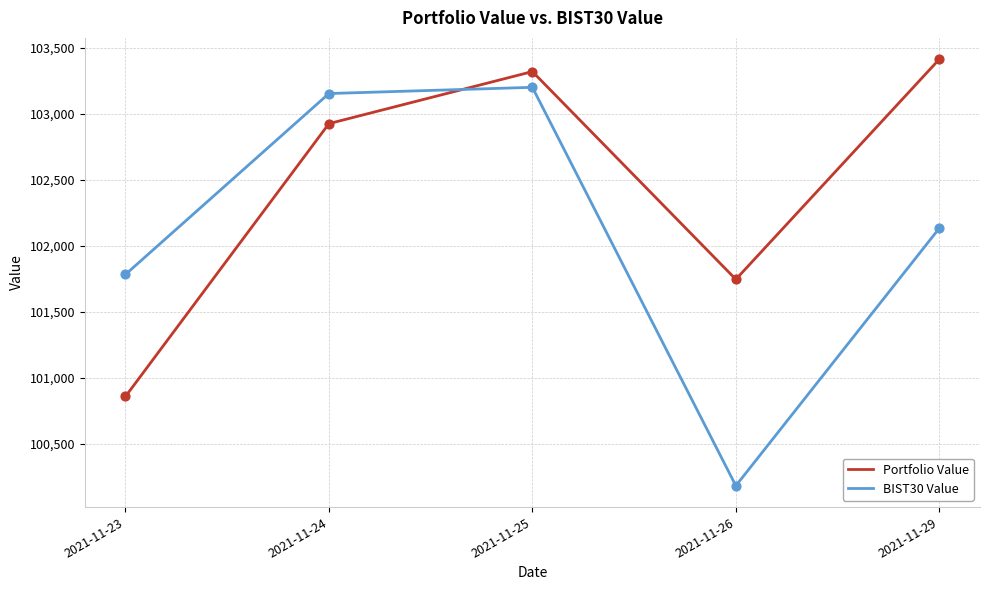

Is the value of BIST30 Value at 2021-11-25 greater than the value of Portfolio Value at 2021-11-26?

Yes